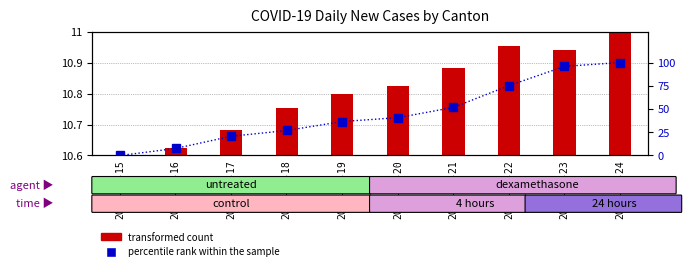

What are all the series names shown in the legend?

transformed count, percentile rank within the sample